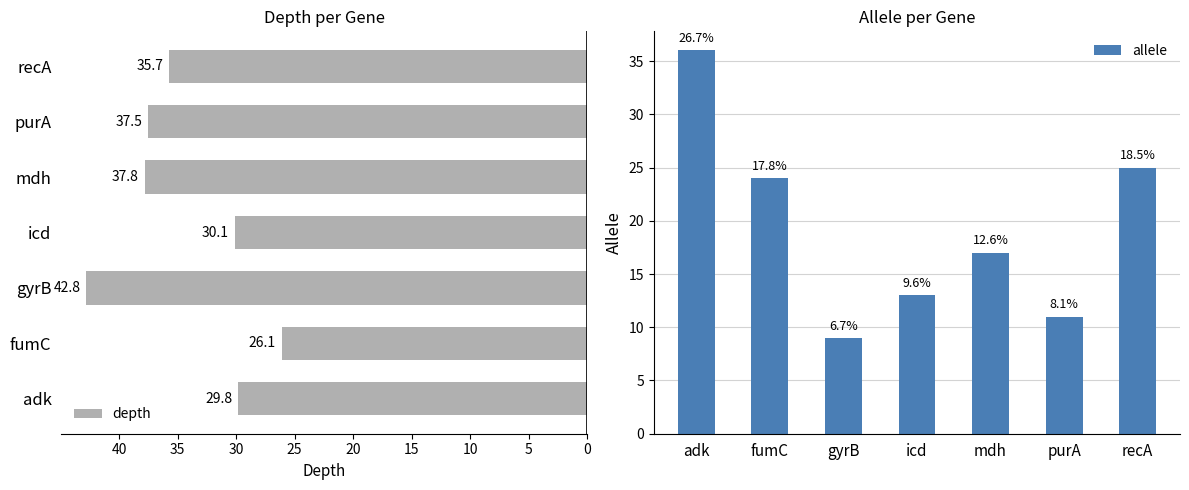

What is the average value of the depth series?

34.3